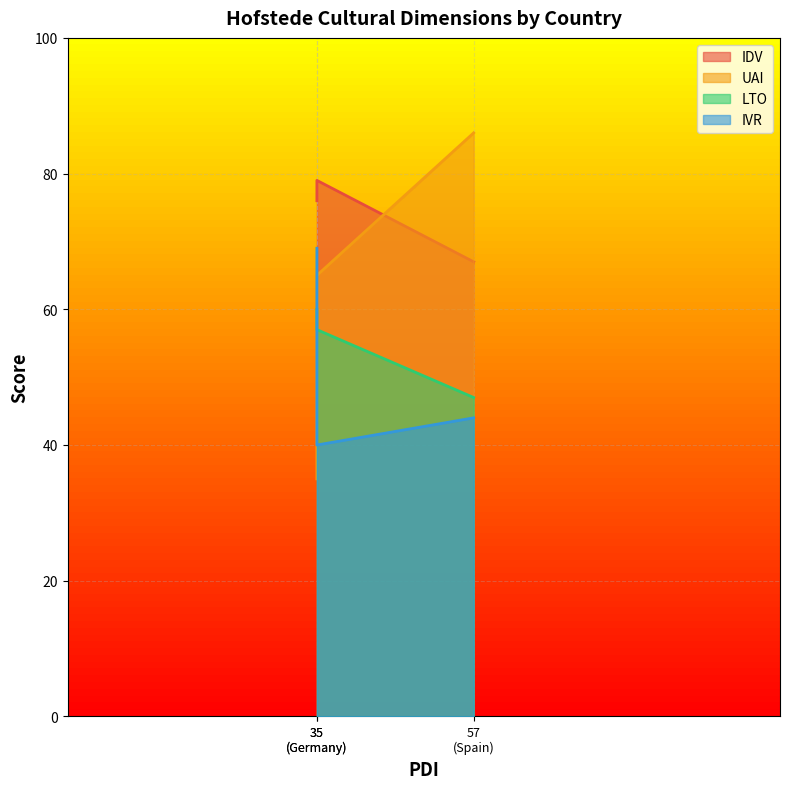

The value of LTO at 35 (Germany) is 57. True or false?

True